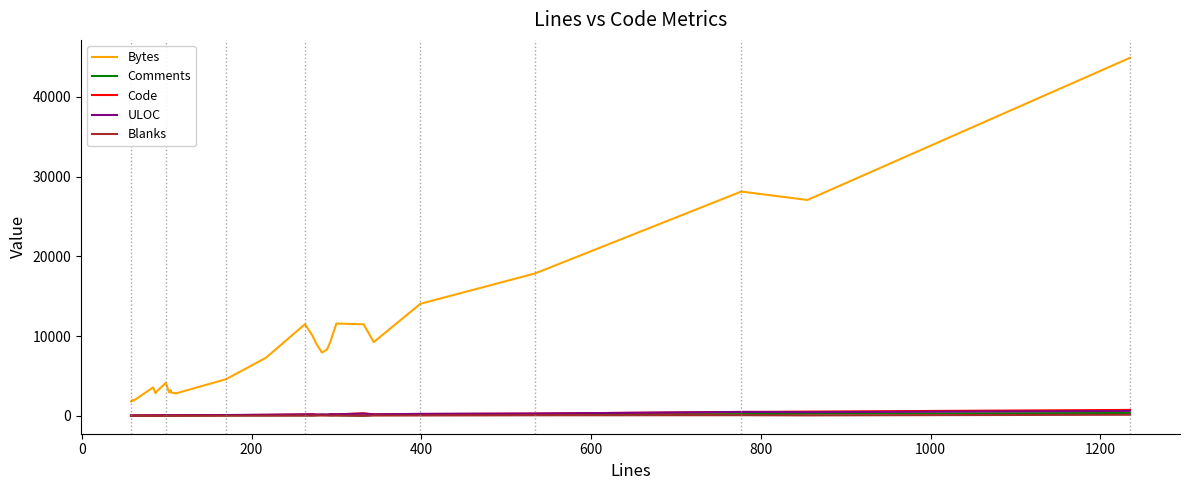

Where is the first local maximum for Code?

400